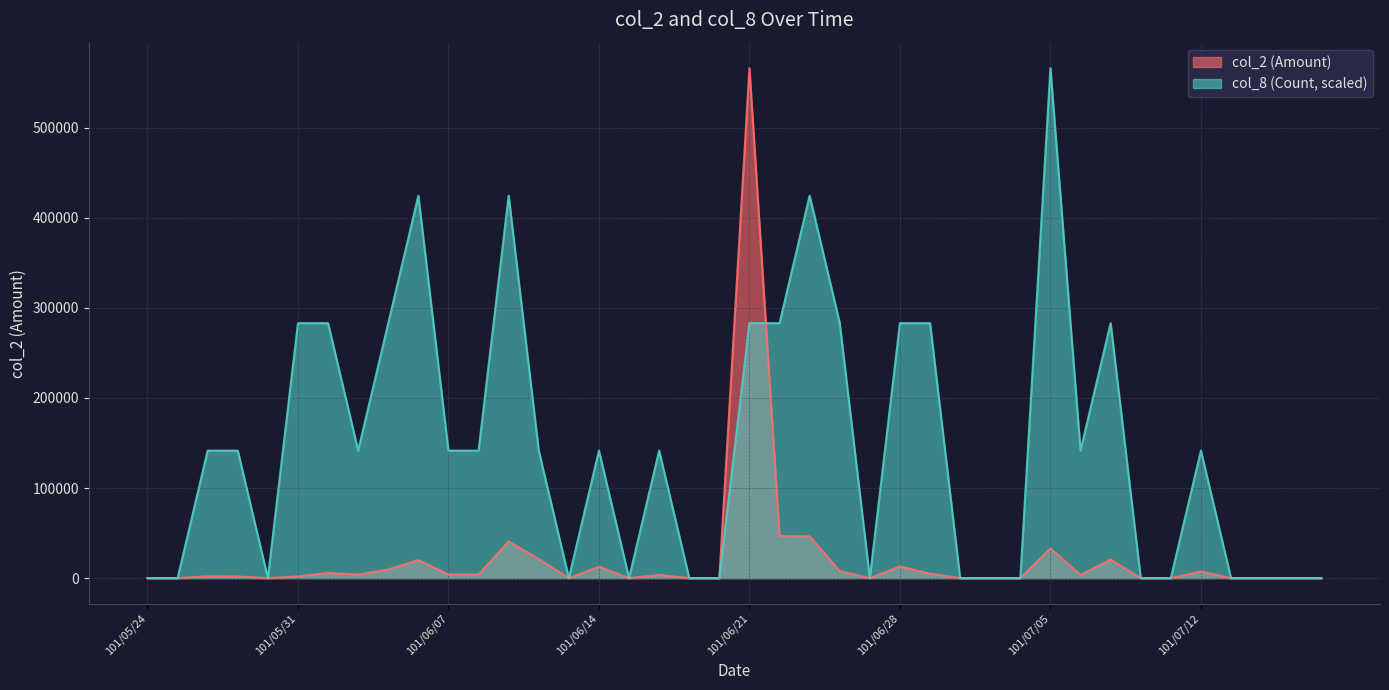

Rank the categories by col_2 value from highest to lowest.

101/06/21, 101/06/22, 101/06/25, 101/06/11, 101/07/05, 101/06/12, 101/07/09, 101/06/06, 101/06/28, 101/06/14, 101/06/05, 101/06/26, 101/07/12, 101/06/01, 101/06/29, 101/06/08, 101/06/07, 101/06/04, 101/07/06, 101/06/18, 101/05/28, 101/05/31, 101/05/29, 101/05/24, 101/05/25, 101/05/30, 101/06/13, 101/06/15, 101/06/19, 101/06/20, 101/06/27, 101/07/02, 101/07/03, 101/07/04, 101/07/10, 101/07/11, 101/07/13, 101/07/16, 101/07/17, 101/07/18